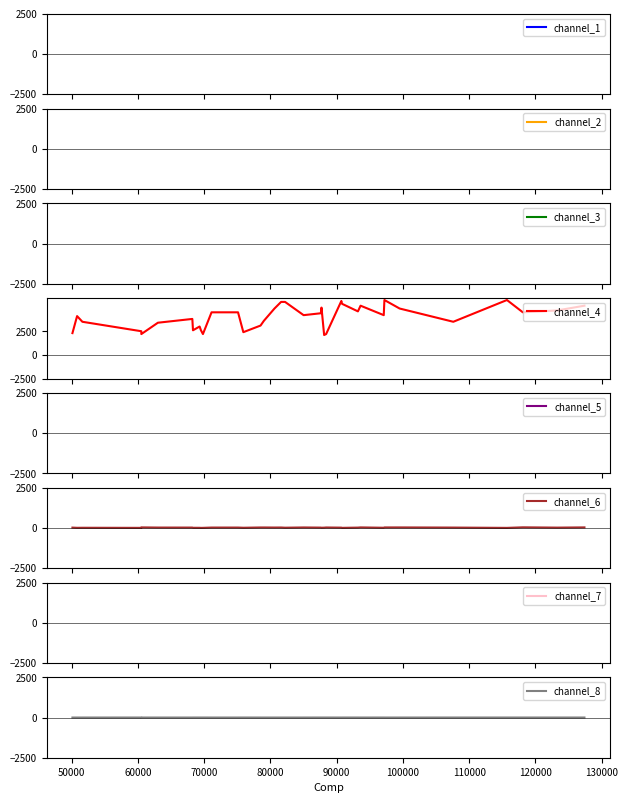

List the series in order of their peak value, highest first.

channel_4, channel_6, channel_8